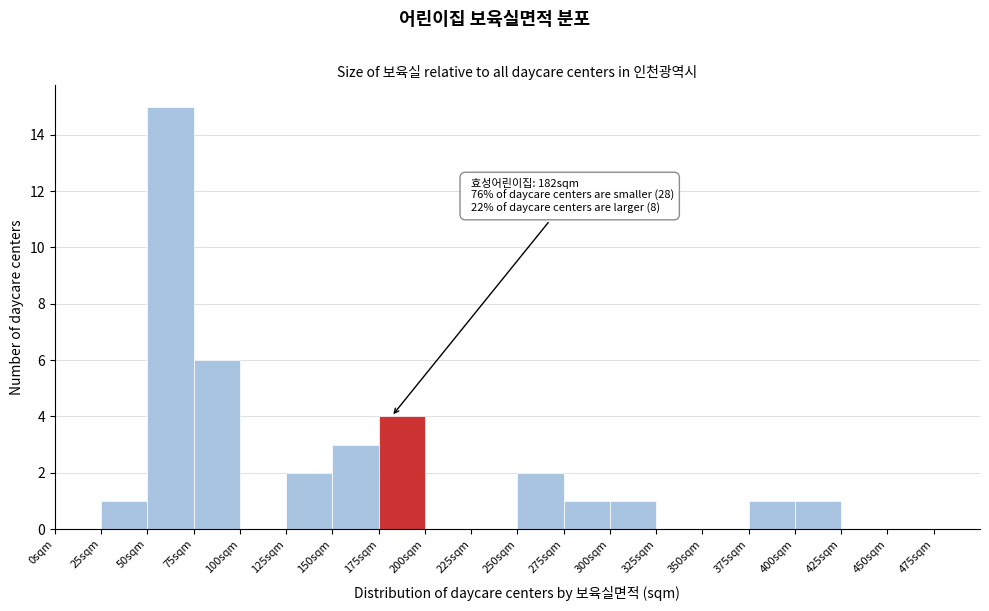

Over which range of the x-axis is the bar tallest?

50 to 75